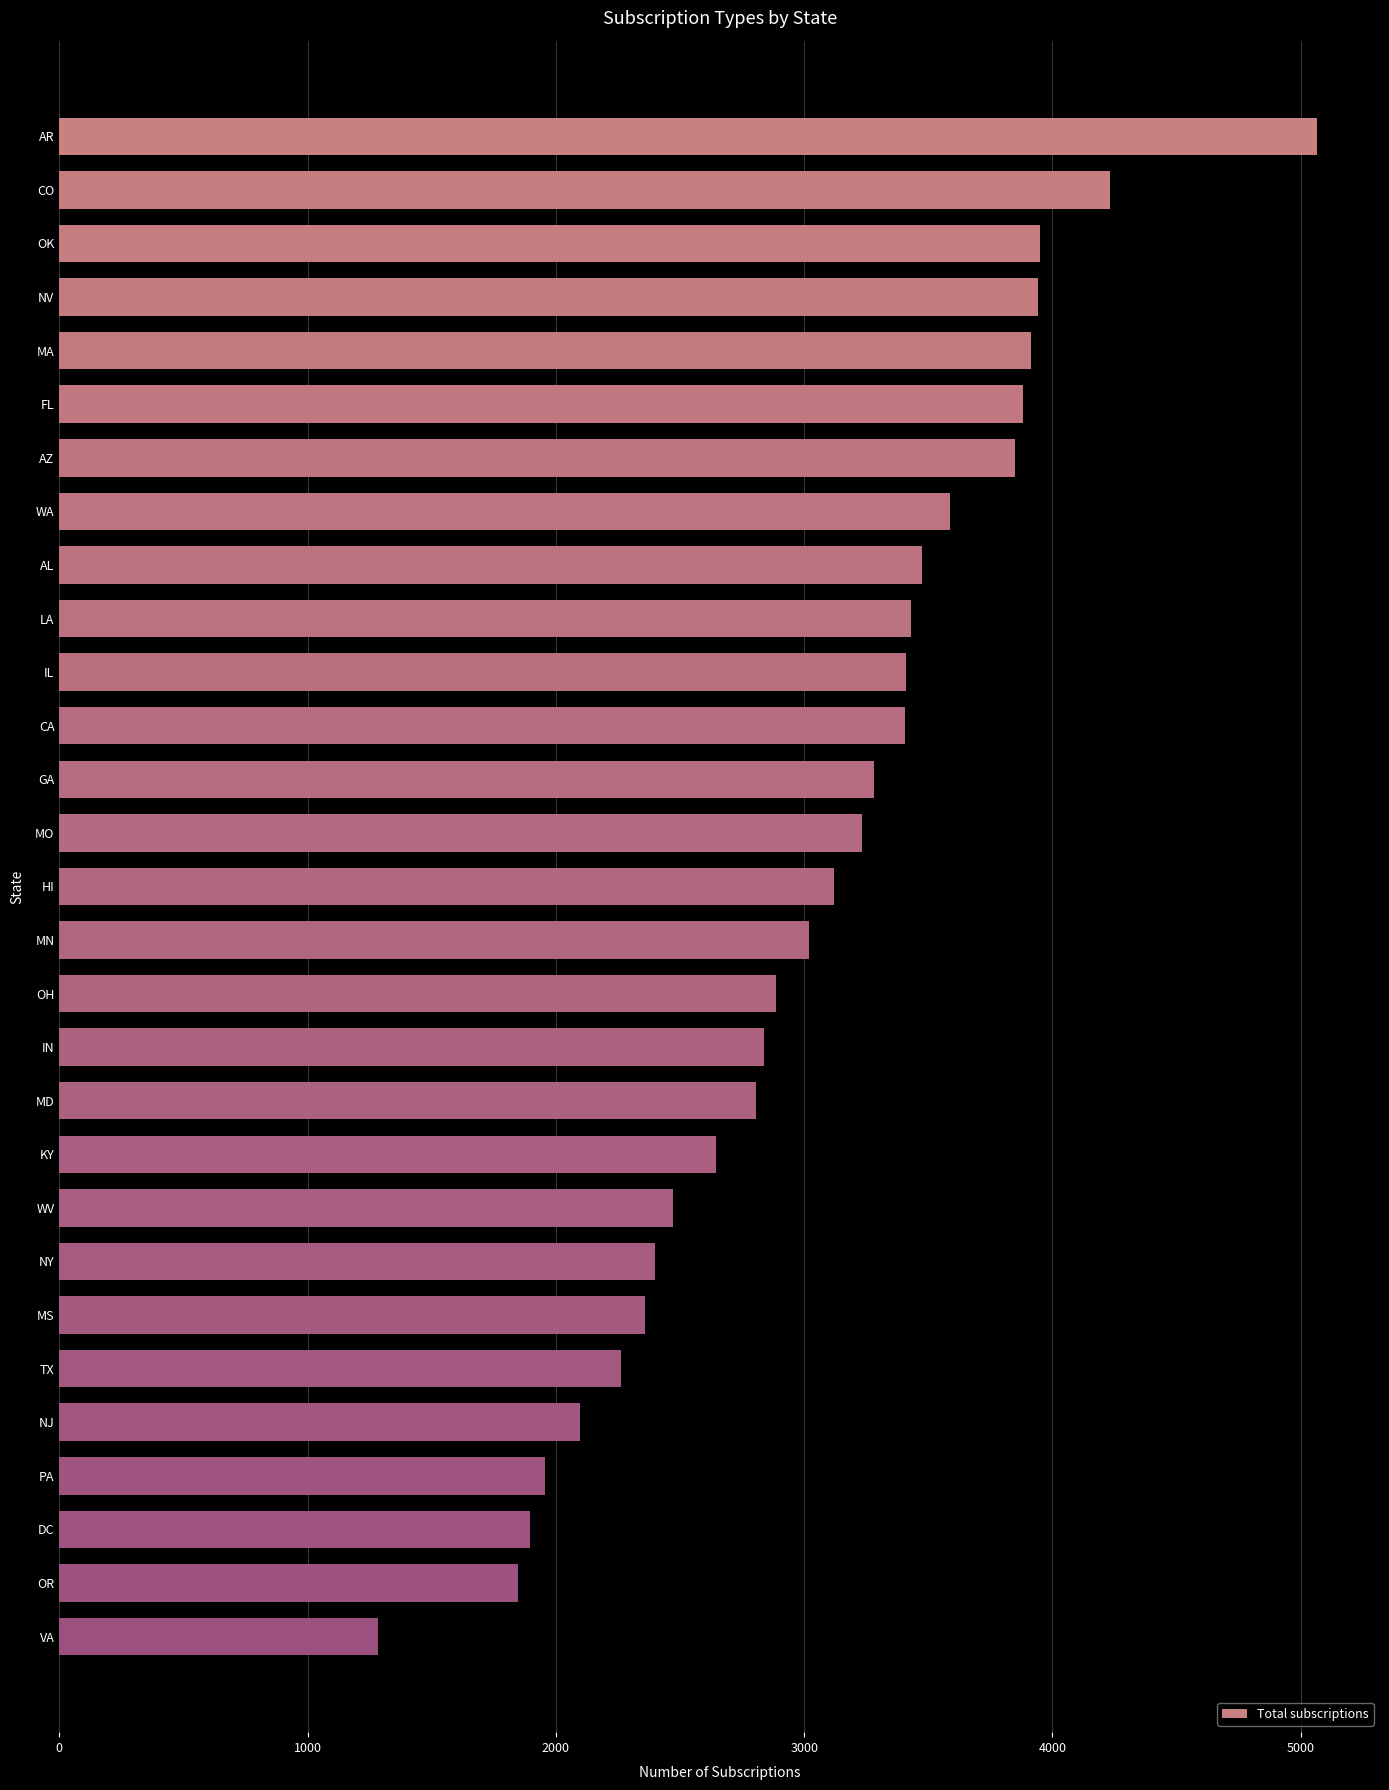

What is the difference between the values at AR and AL?

1591